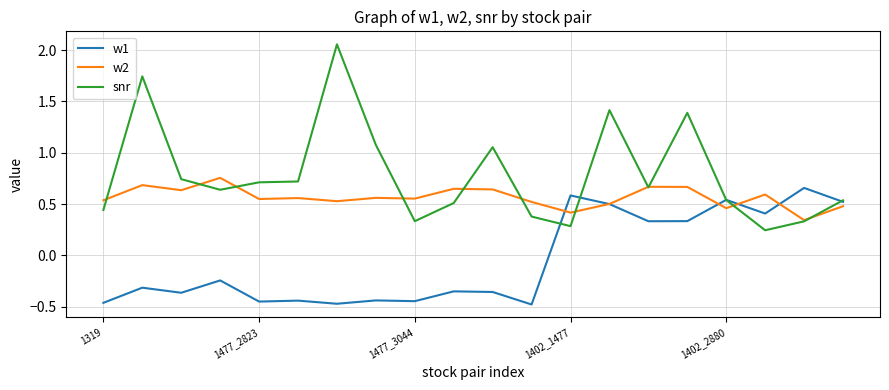

Which series has the largest range (max minus min)?

snr